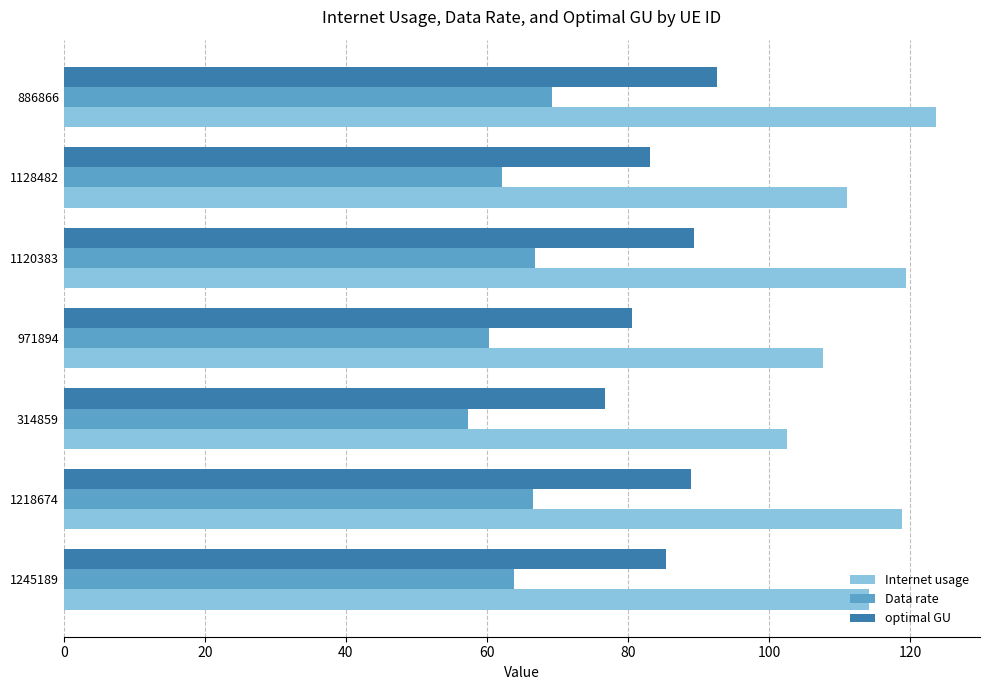

At 971894, list the series in order from smallest to largest.

Data rate, optimal GU, Internet usage